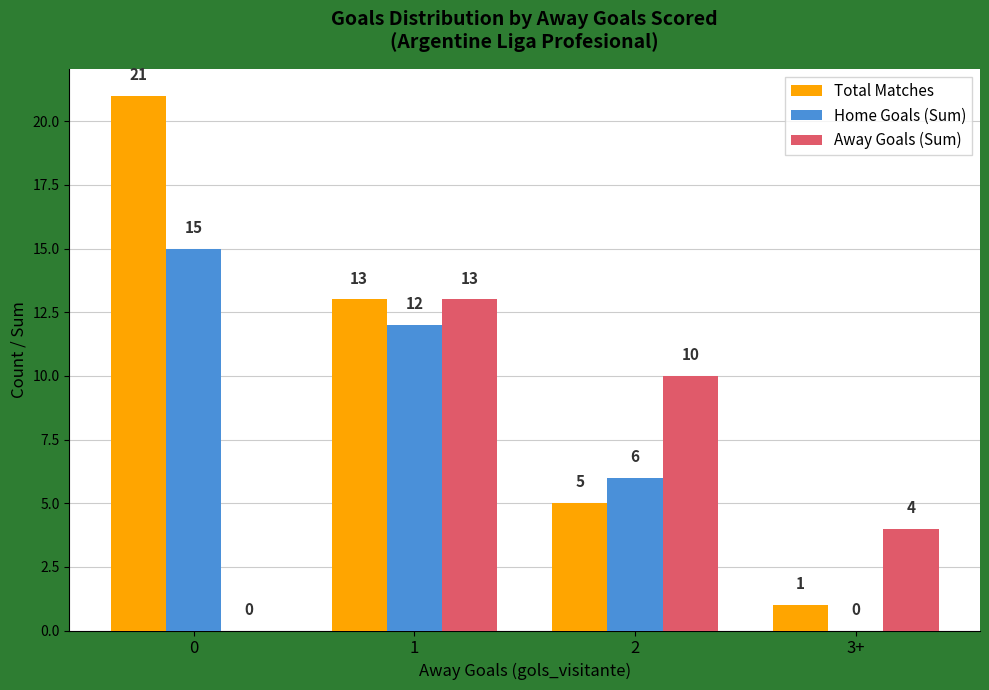

Reading left to right, extract all data points from this chart.

Total Matches: 21	13	5	1
Home Goals (Sum): 15	12	6	0
Away Goals (Sum): 0	13	10	4